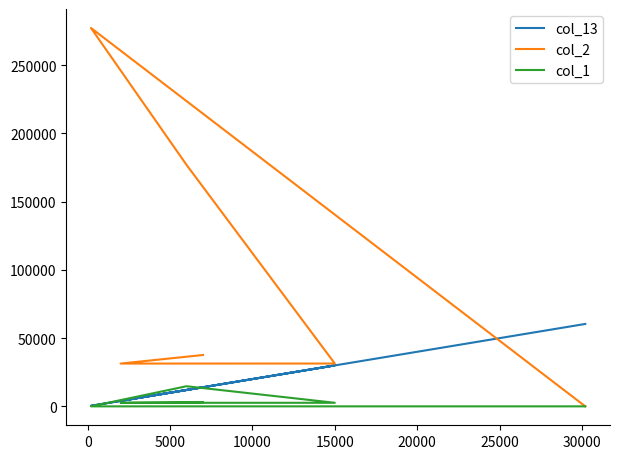

Which series has the widest spread of values?

col_2